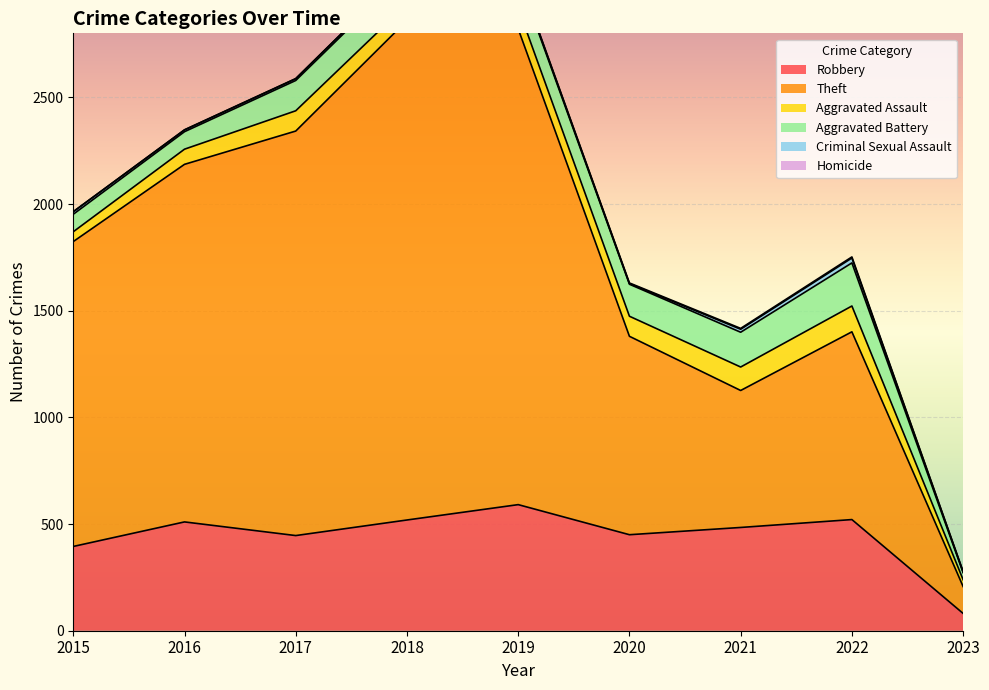

What is the sum of the Aggravated Battery values at 2022 and 2018?

354